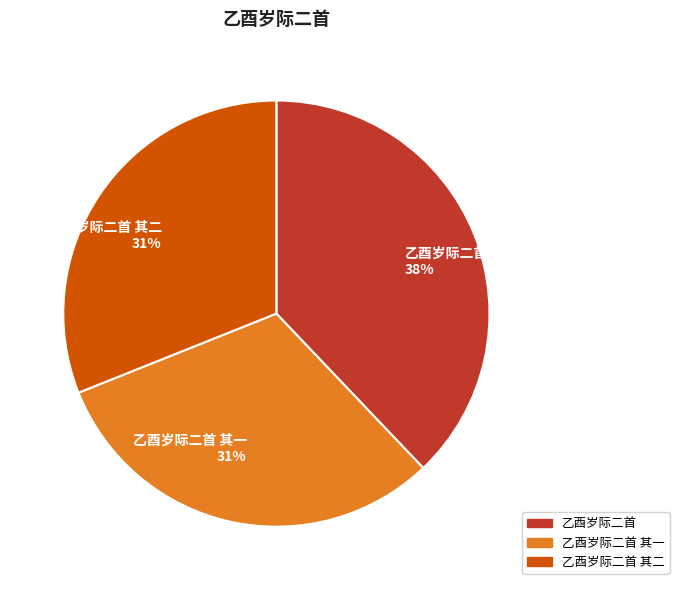

To the nearest percent, what is the difference between the largest and smallest slice percentages?

7%